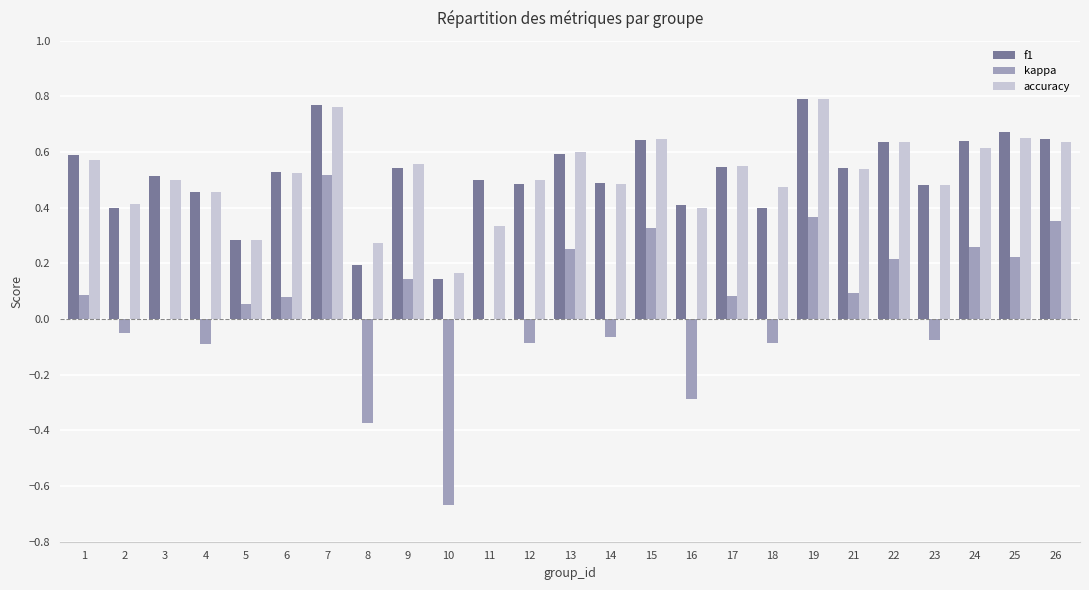

What is the total value across all series at 19?

1.9